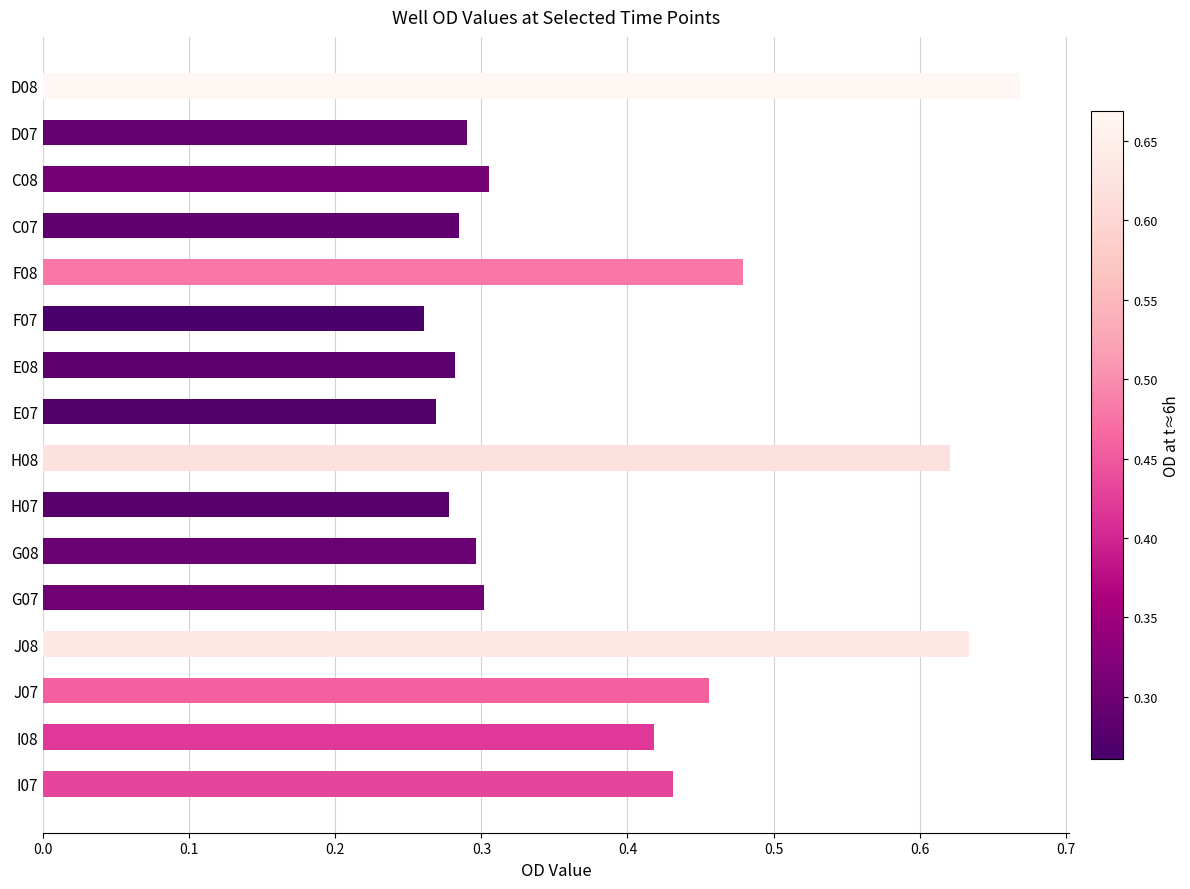

How many values are between 0 and 1?

16